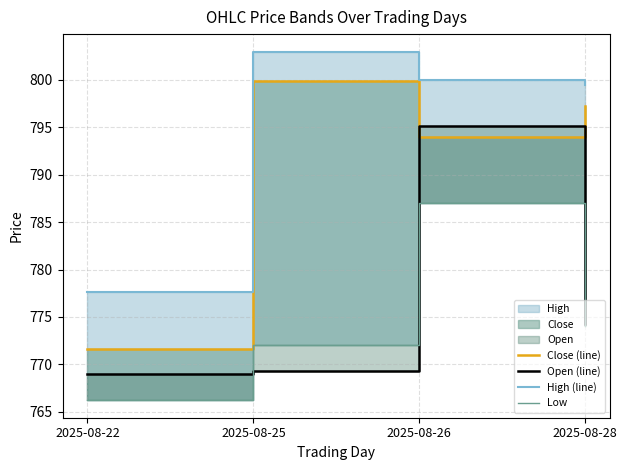

What is the greatest value displayed?

803.0